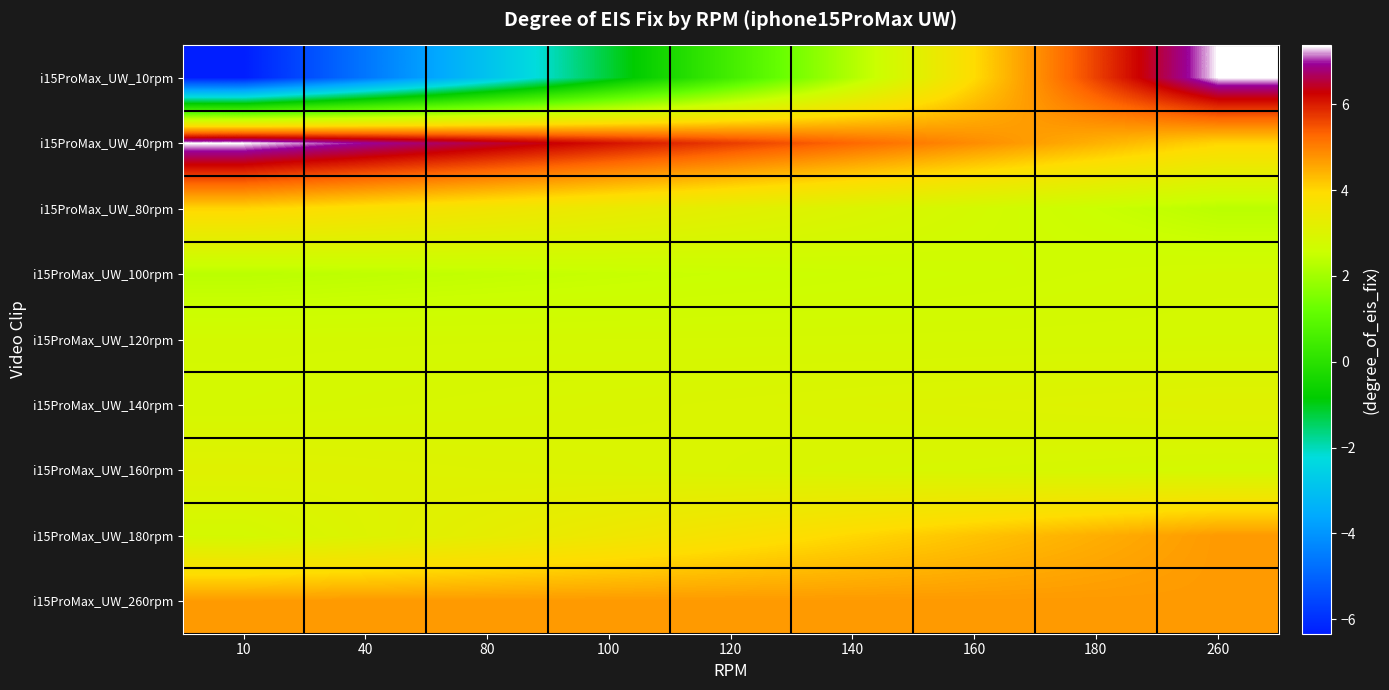

How many categories are shown in the chart?

9